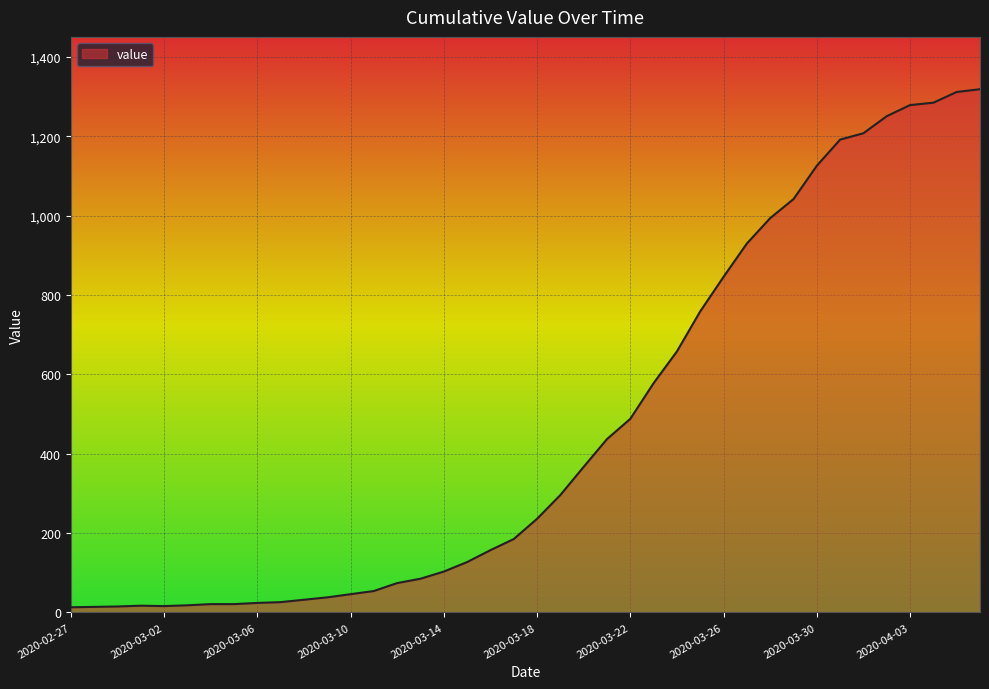

How many lines are shown in the chart?

1